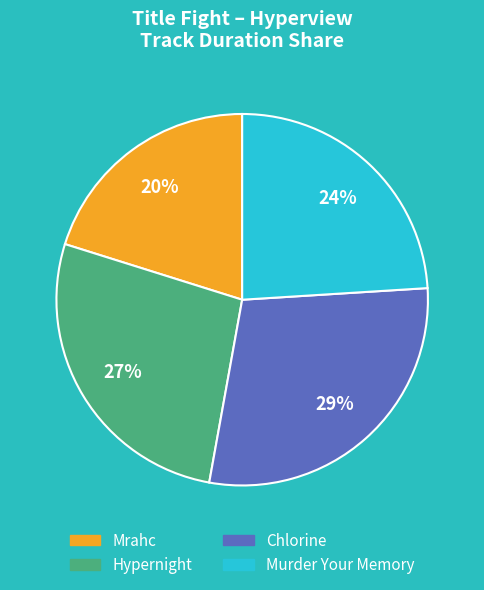

What percentage is the Chlorine slice, to the nearest percent?

29%